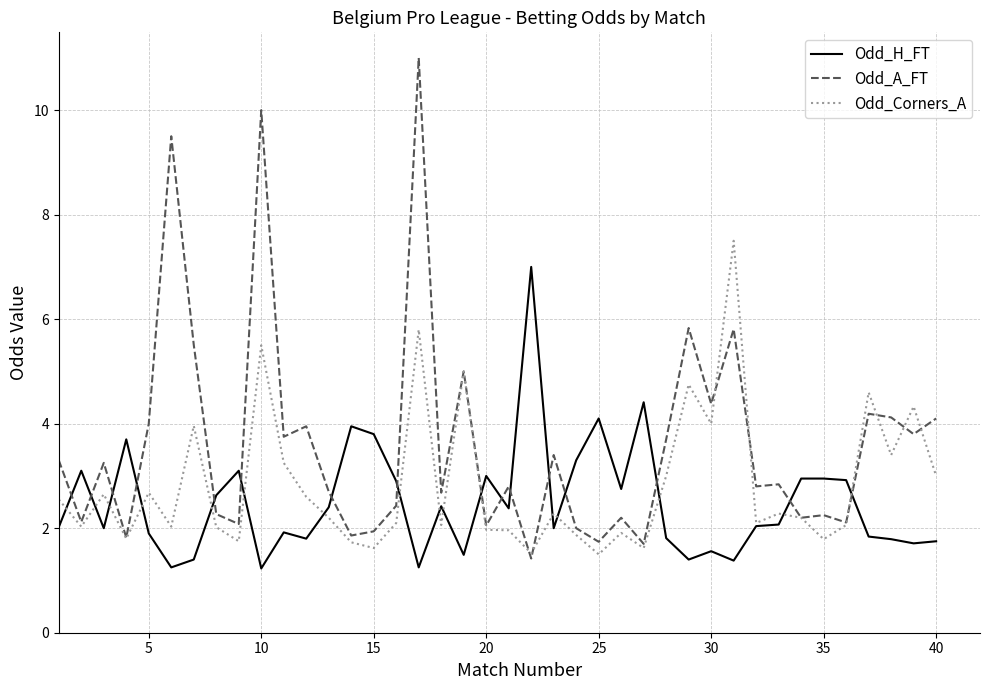

Rank the series by their average value, from highest to lowest.

Odd_A_FT, Odd_Corners_A, Odd_H_FT